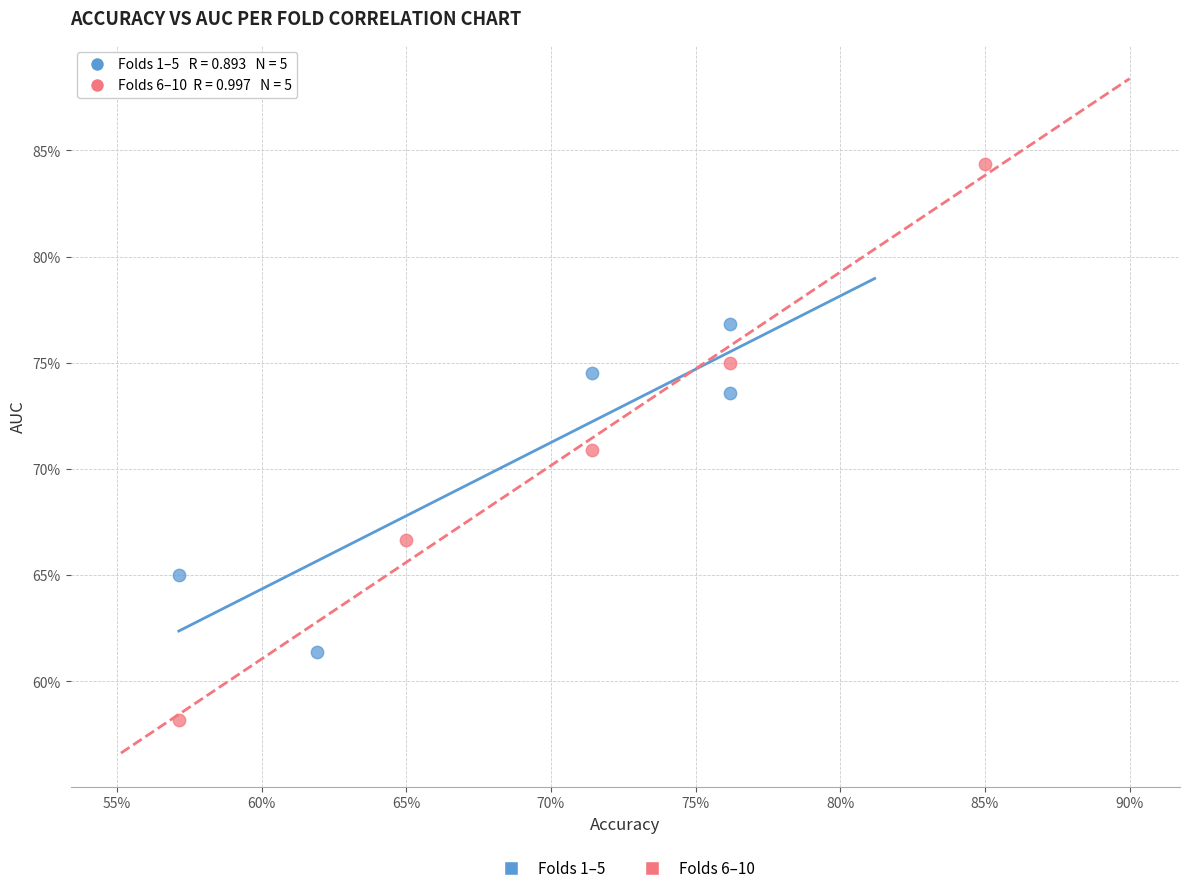

What are all the series names shown in the legend?

Folds 1–5, Folds 6–10